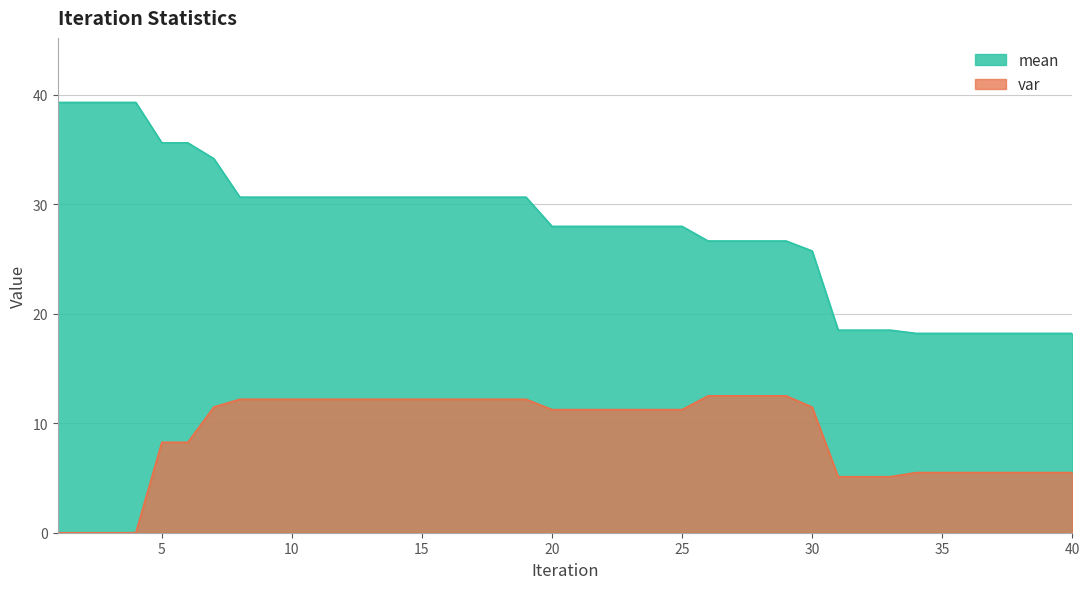

At which label is var closest to 6?

34